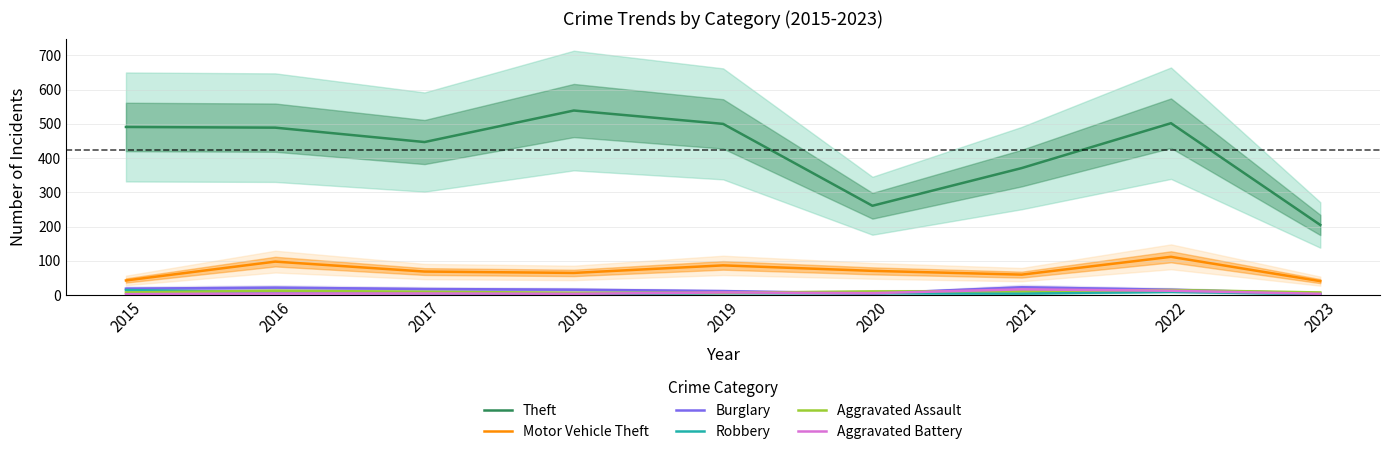

The value of Burglary at 2015 is 19. True or false?

True